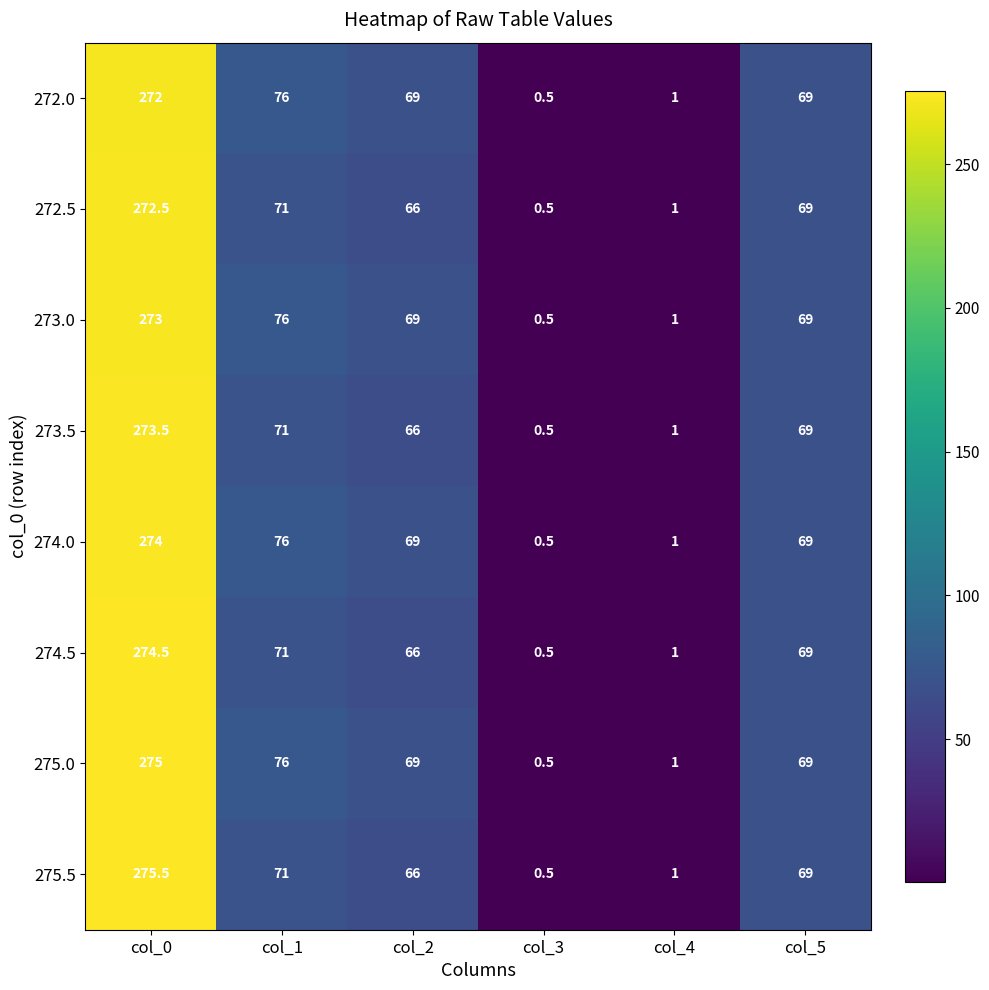

What is the approximate value of 272.0 at col_1?

76.0